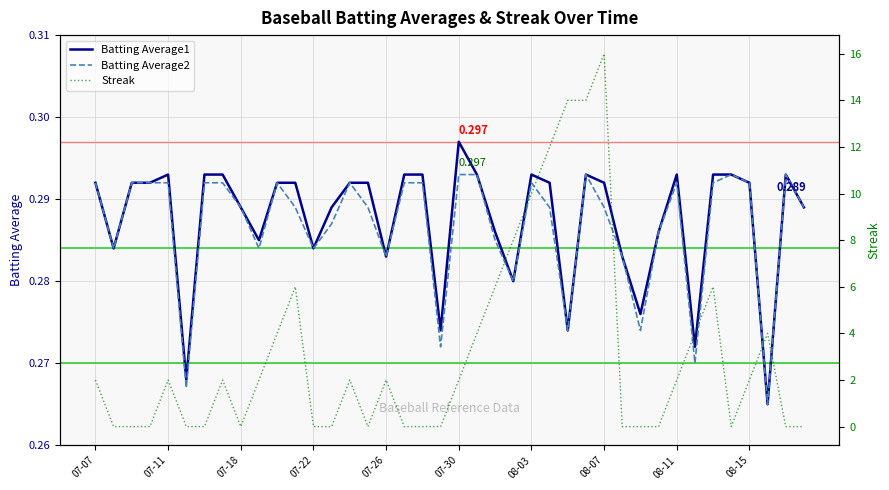

What is the difference between the highest and lowest values at 35?

0.3